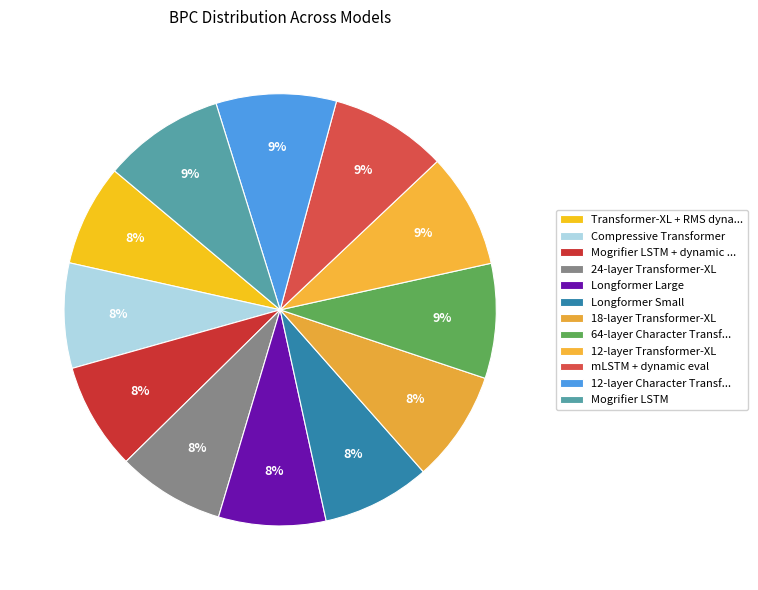

Count the number of slices in the pie.

12